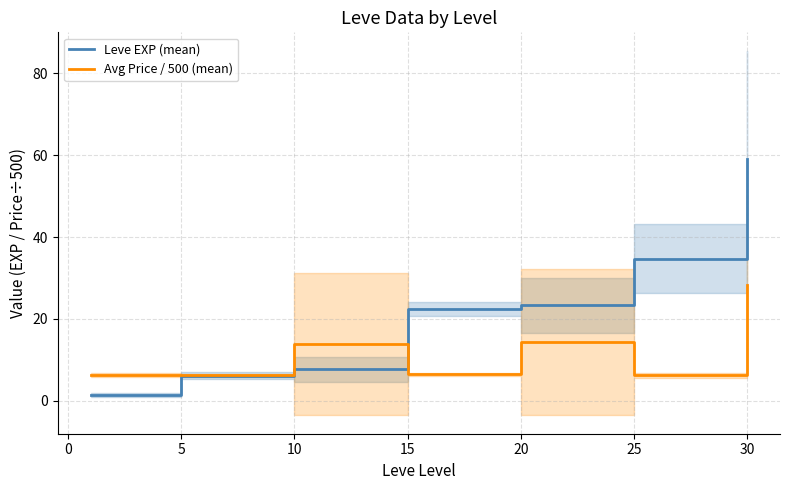

Is it true that Leve EXP (mean) equals 7.7 at 25?

False